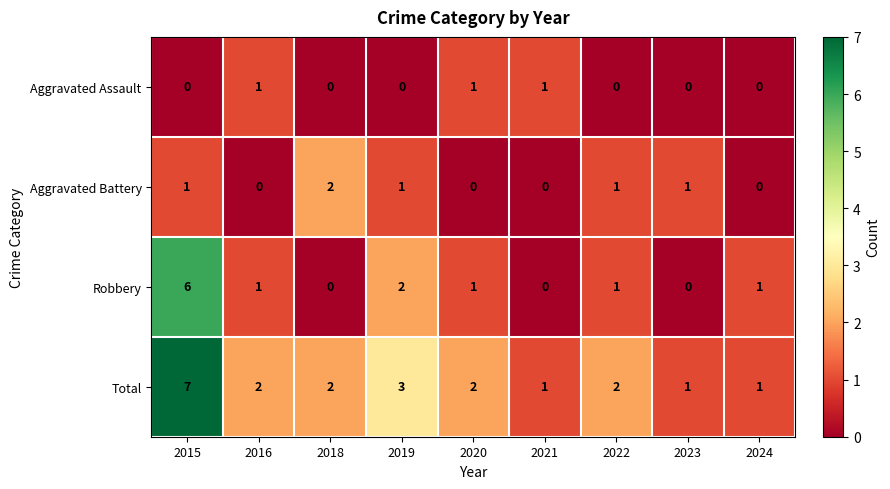

What is the total value across all series at 2022?

4